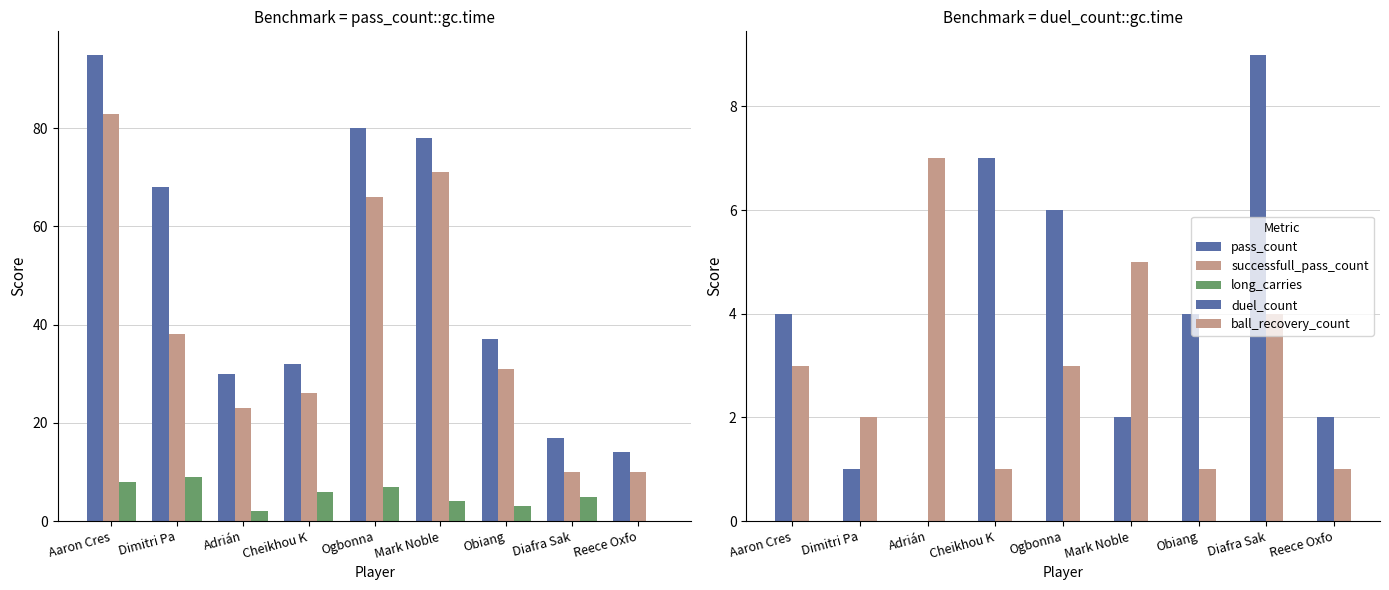

How many bars are there in total?

45